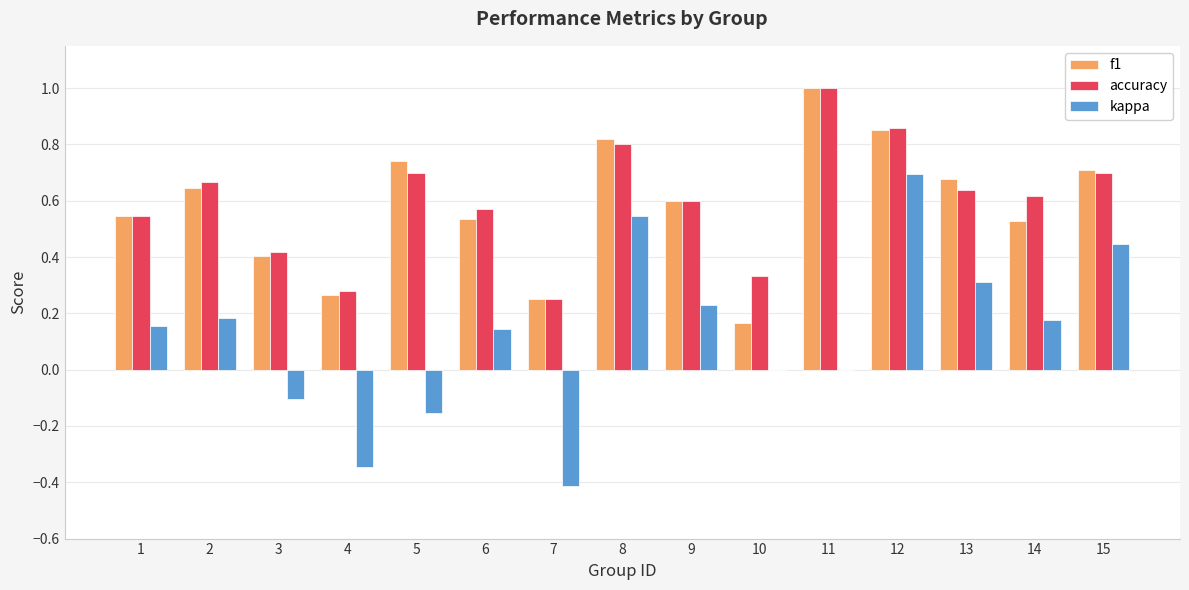

Which series changed the most between 3 and 5?

f1